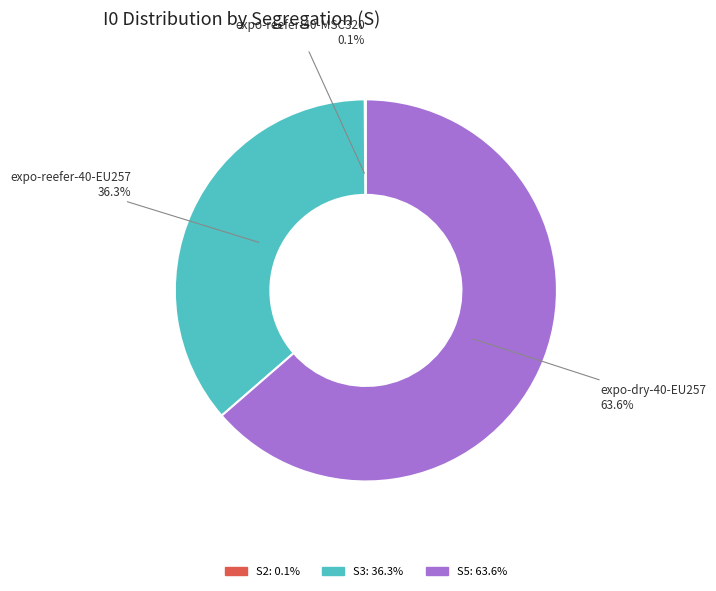

Is there any slice that represents more than half of the pie?

Yes